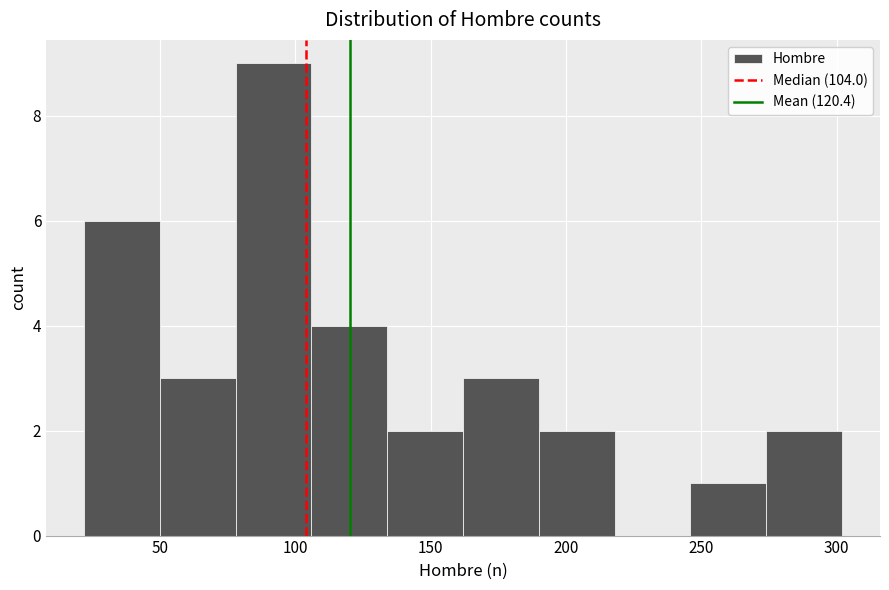

Reading left to right, list every bar in this chart as the range it spans on the x-axis followed by its height. Neither the bar edges nor the heights are printed on the chart, so give them approximately, as read against the axes.

22 to 50: 6
50 to 78: 3
78 to 106: 9
106 to 134: 4
134 to 162: 2
162 to 190: 3
190 to 218: 2
218 to 246: 0
246 to 274: 1
274 to 302: 2